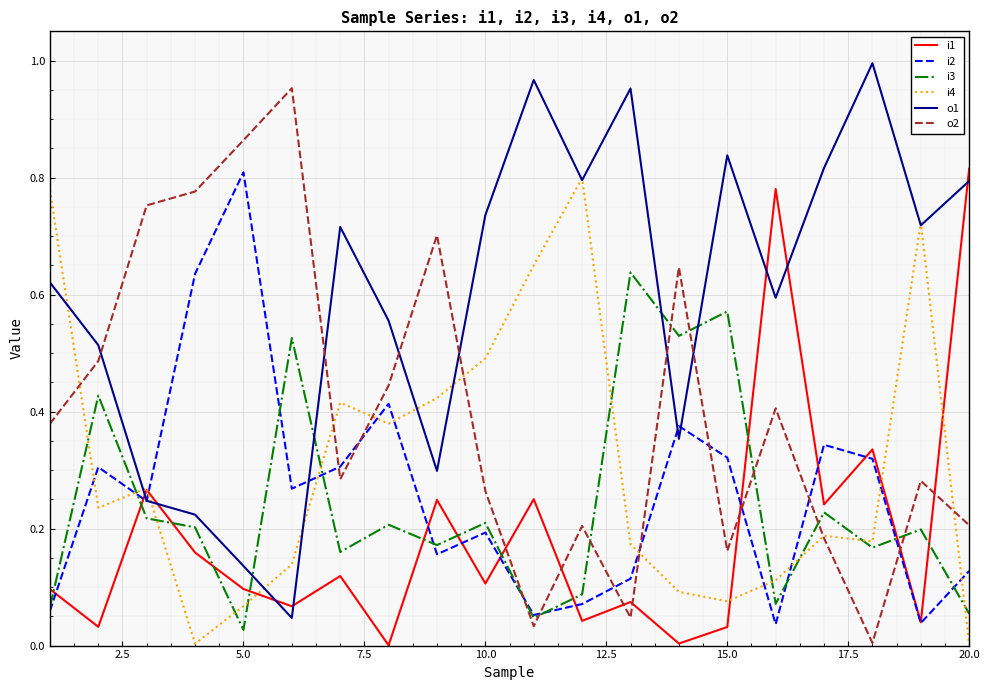

How many lines are shown in the chart?

6